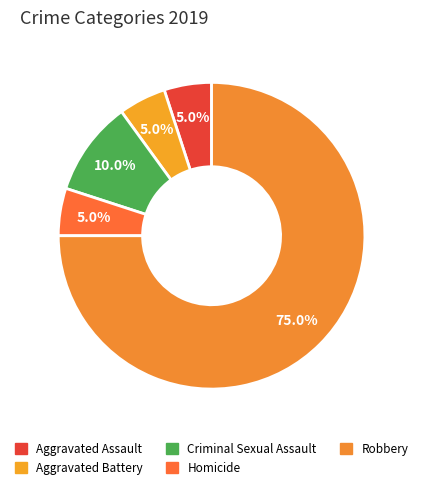

What is the total percentage of Aggravated Battery and Robbery?

80.0%